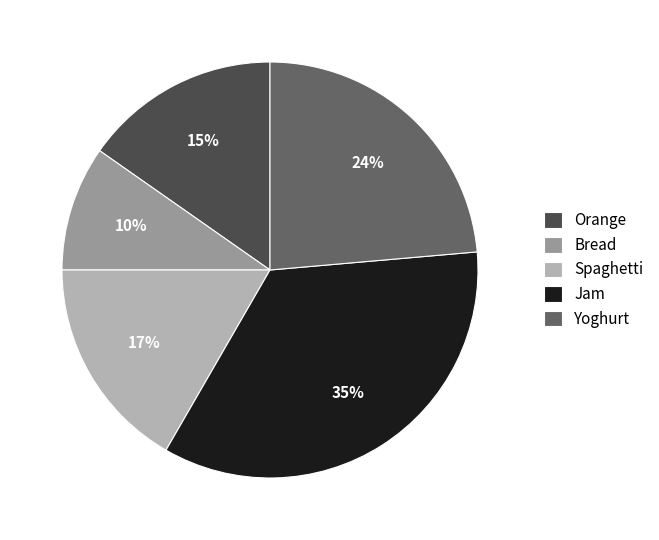

How many slices are in this pie chart?

5